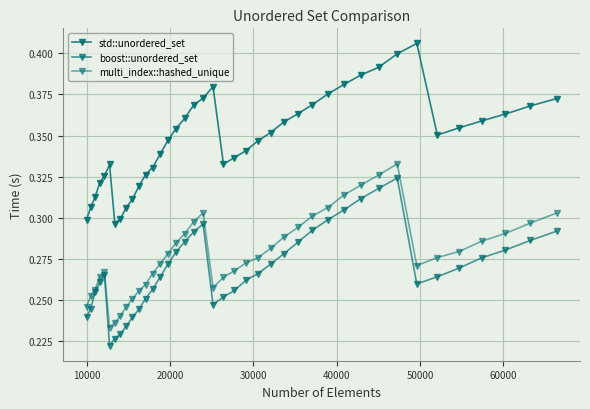

Which series has the largest total across all categories?

std::unordered_set